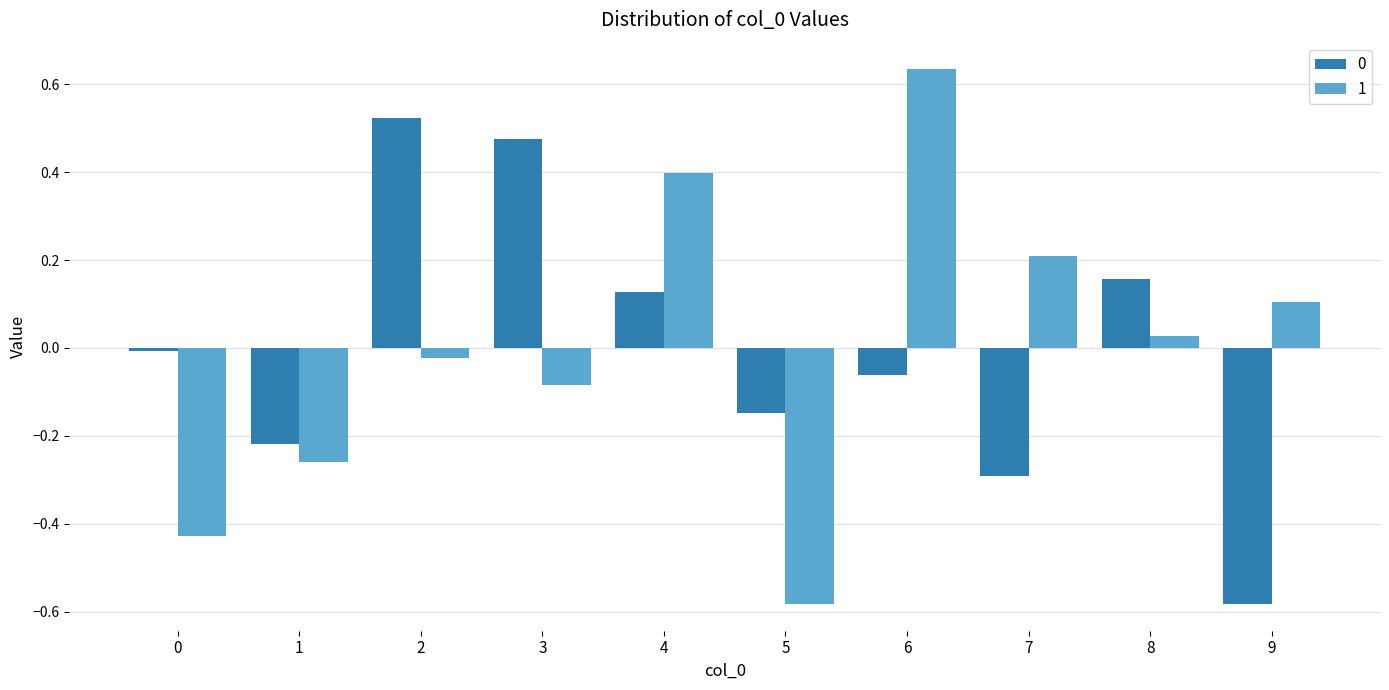

Is it true that 1 equals -0.0 at 2?

True